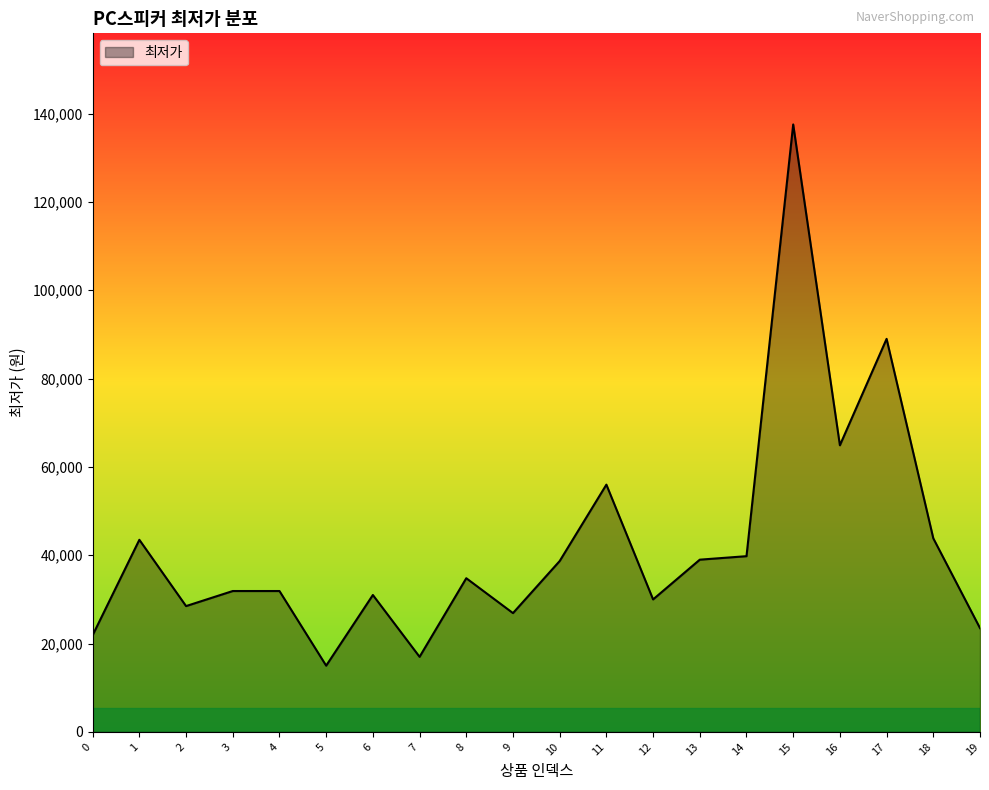

What is the change in value from 7 to 13?

+22000